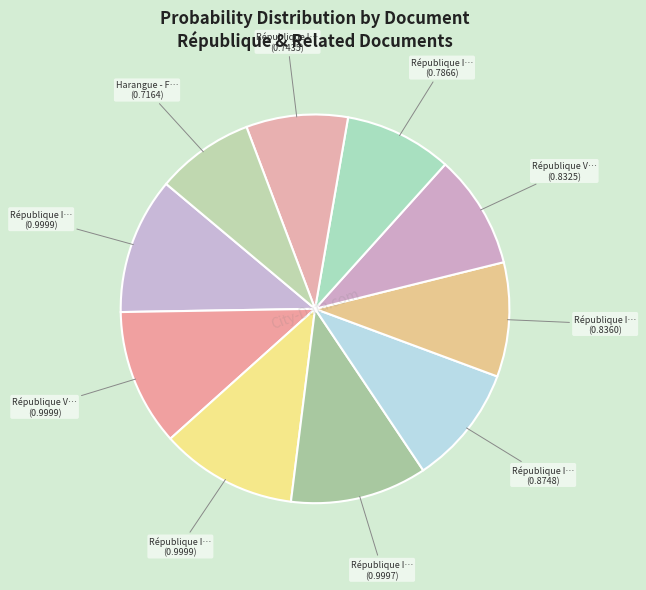

How many slices are in this pie chart?

10